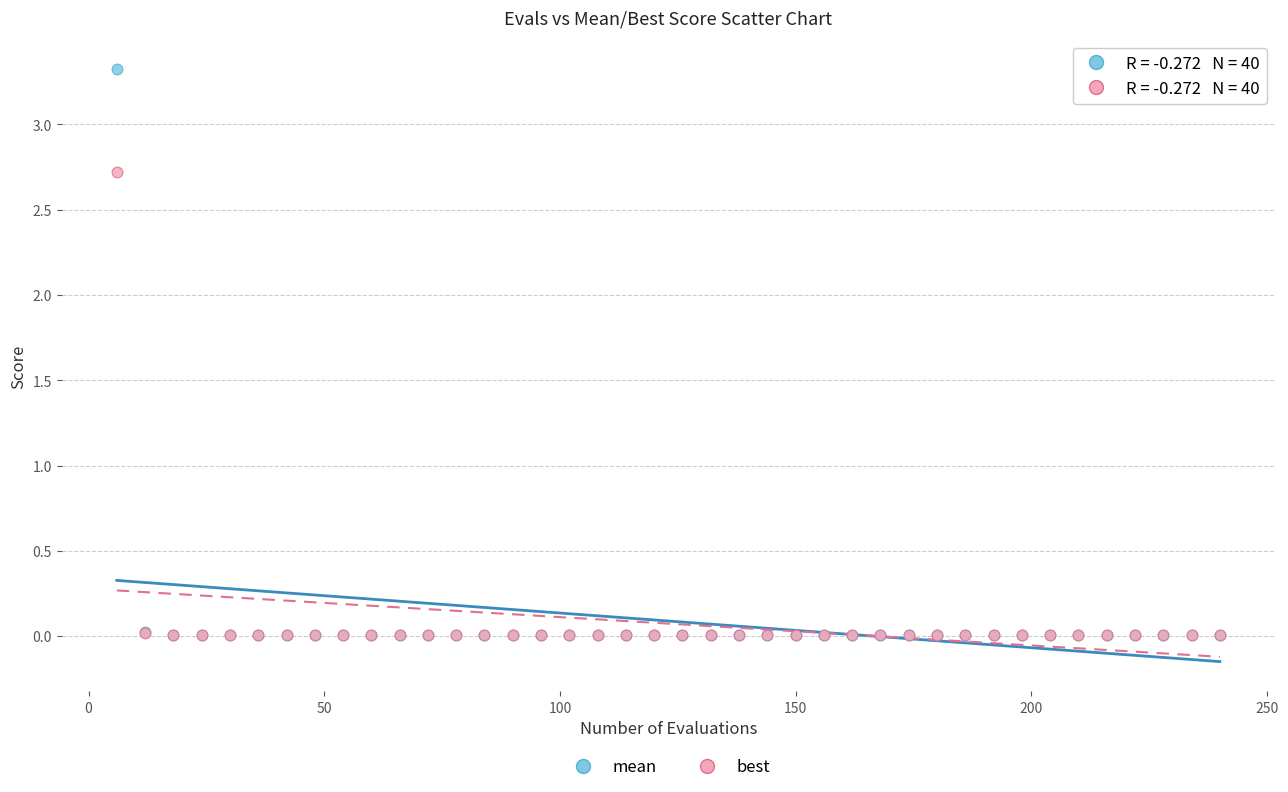

What are all the series names shown in the legend?

mean, best